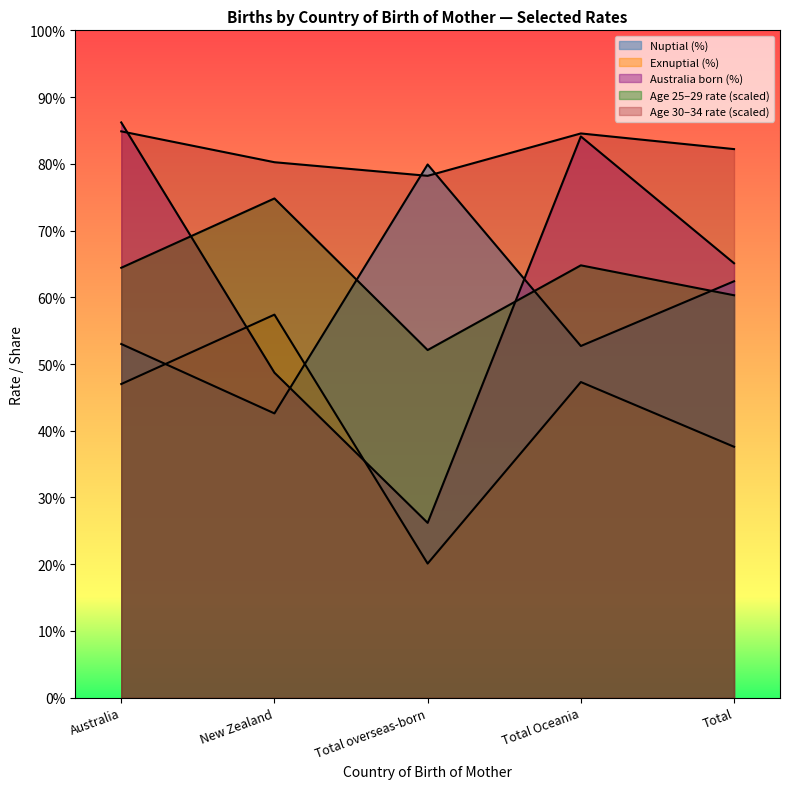

What value does the Age 25-29 rate series have at New Zealand?

0.7